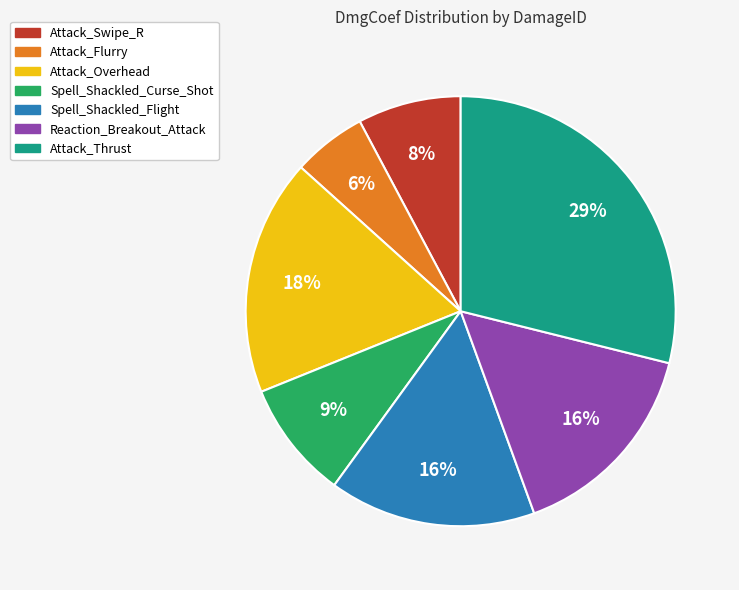

Does Attack_Flurry account for over 50% of the chart?

No